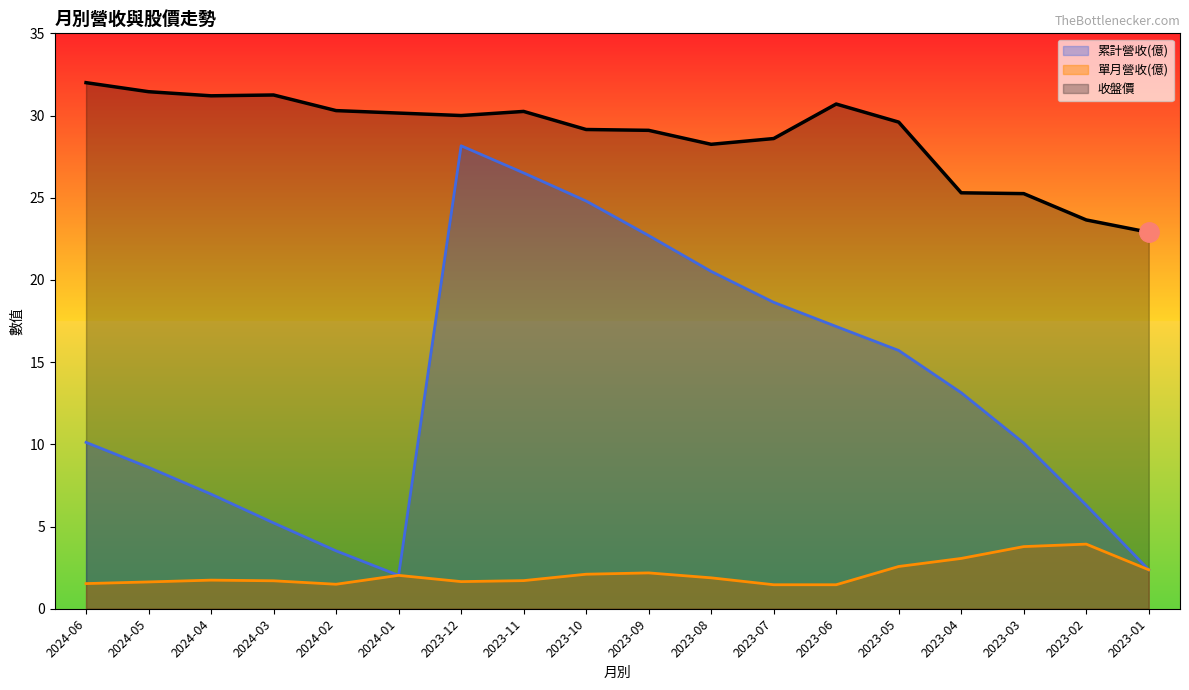

Which category has the highest value in the 累計營收(億) series?

2023-12